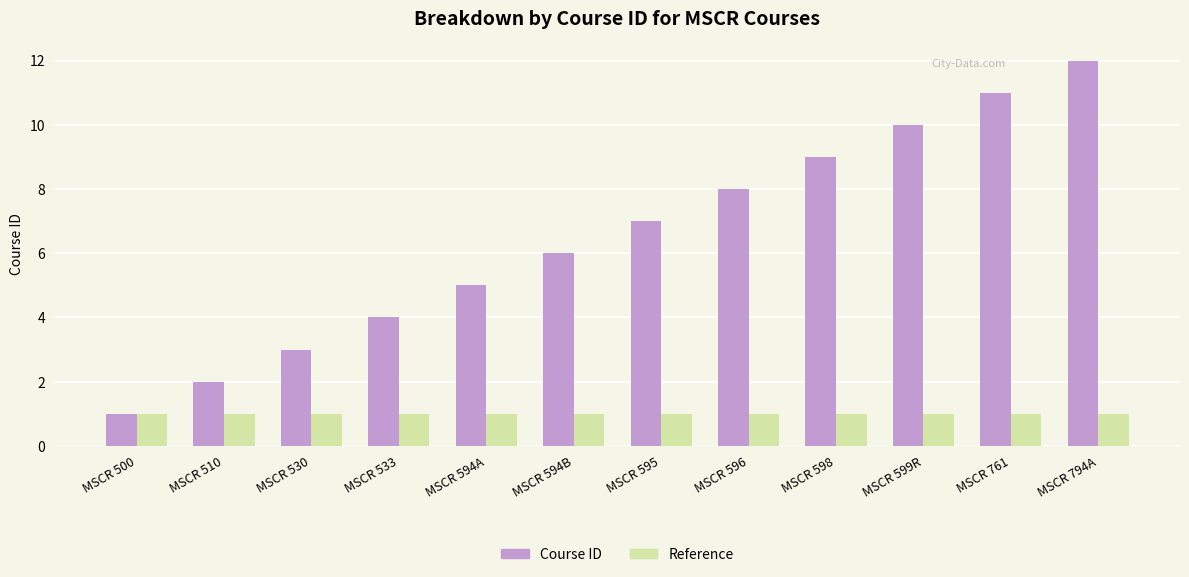

How many series are shown in this chart?

2